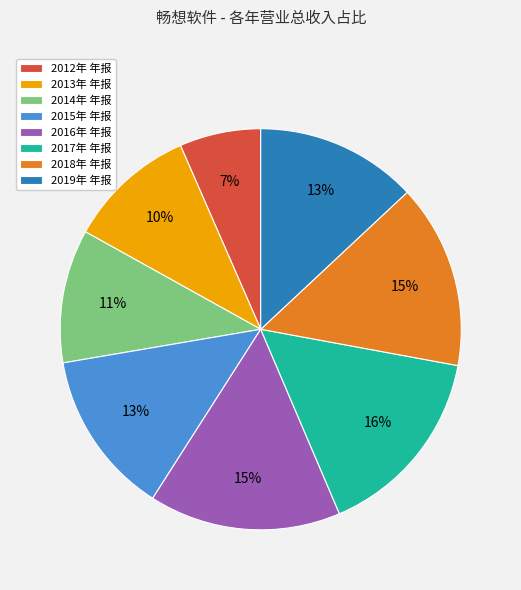

Approximately how many times larger is the value at 2019年 年报 compared to 2017年 年报?

0.8